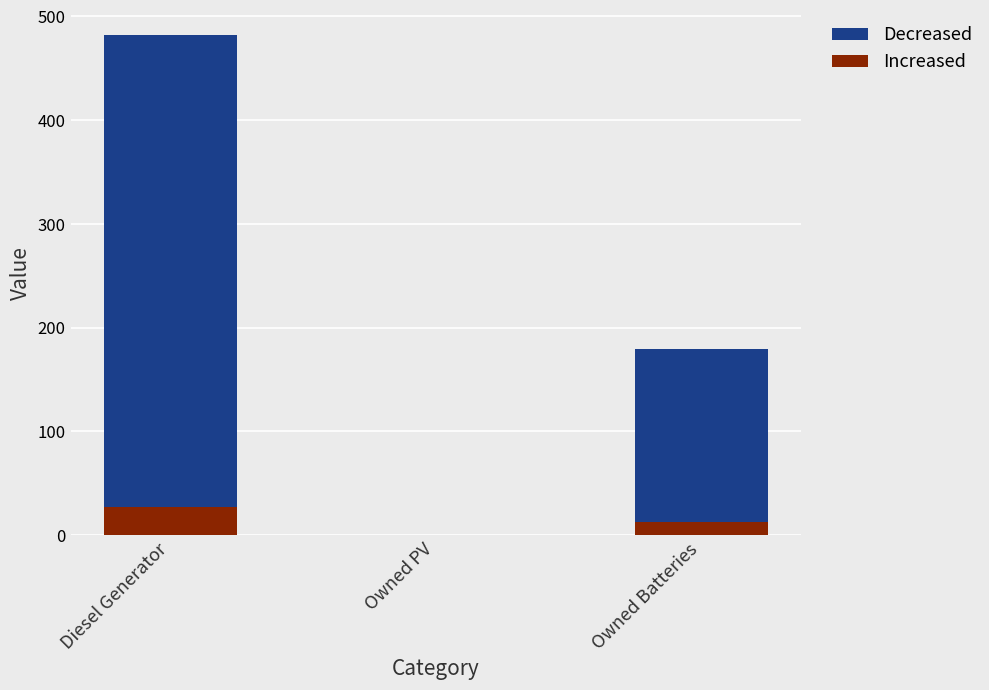

How many Increased values are between 0 and 27?

3